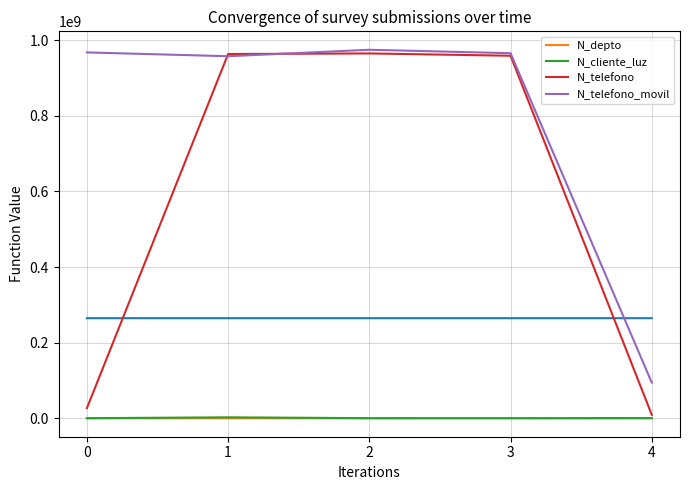

What is the minimum value shown in the chart?

630